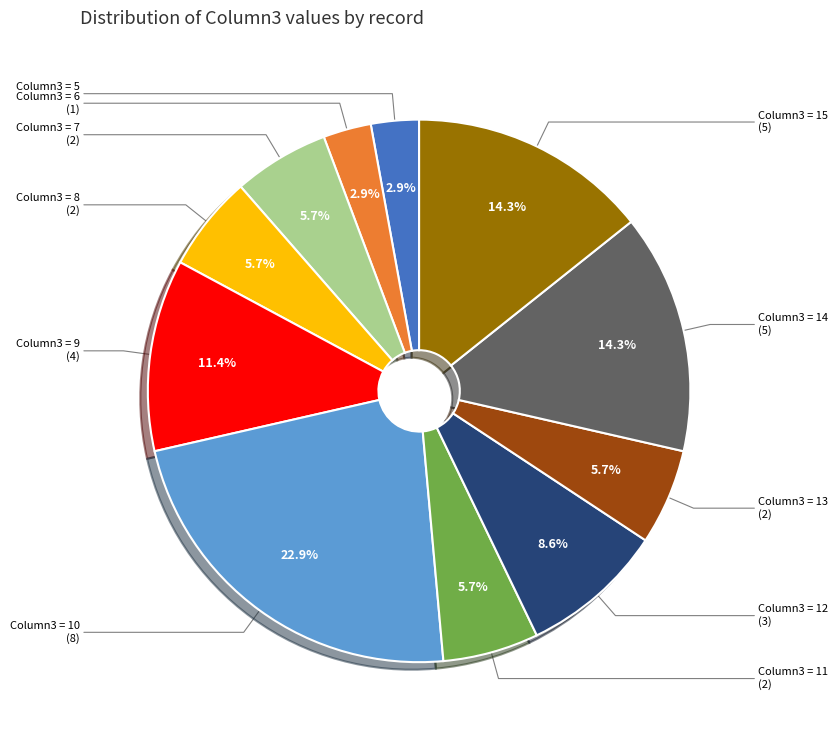

Is there any slice that represents more than half of the pie?

No